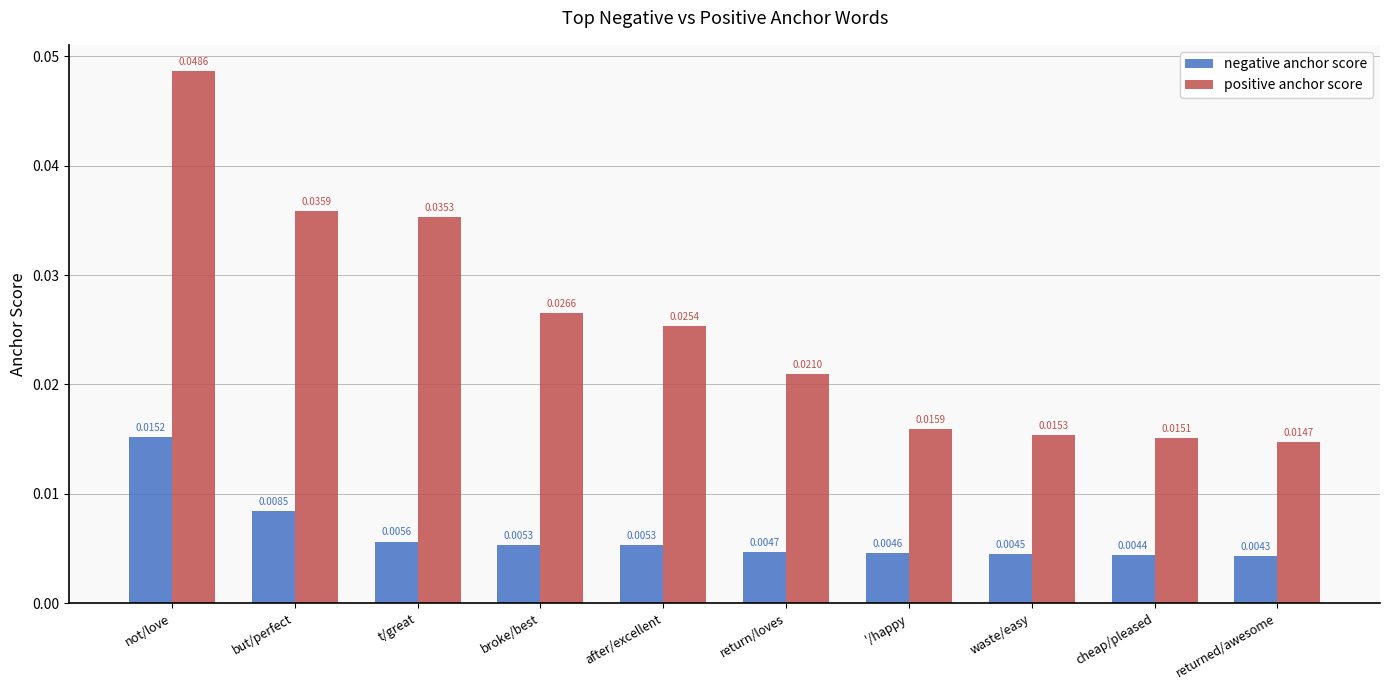

Which series has the largest range (max minus min)?

positive anchor score